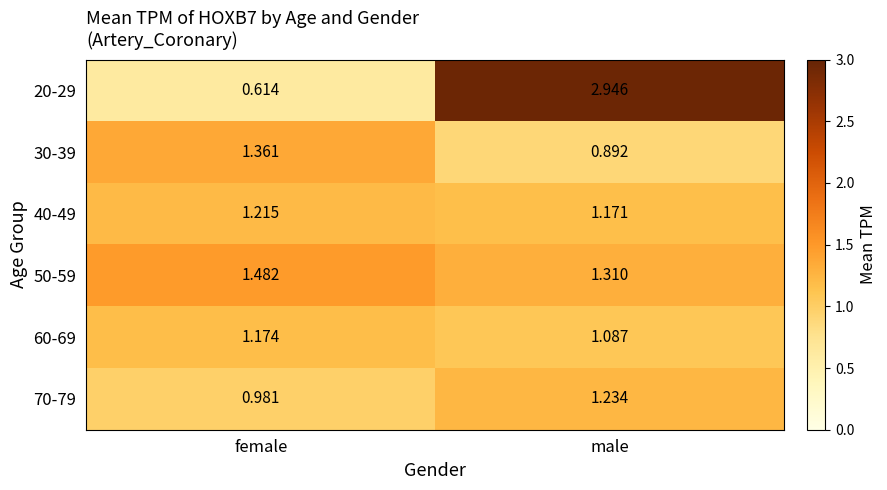

Is the value of 30-39 at male greater than the value of 50-59 at female?

No